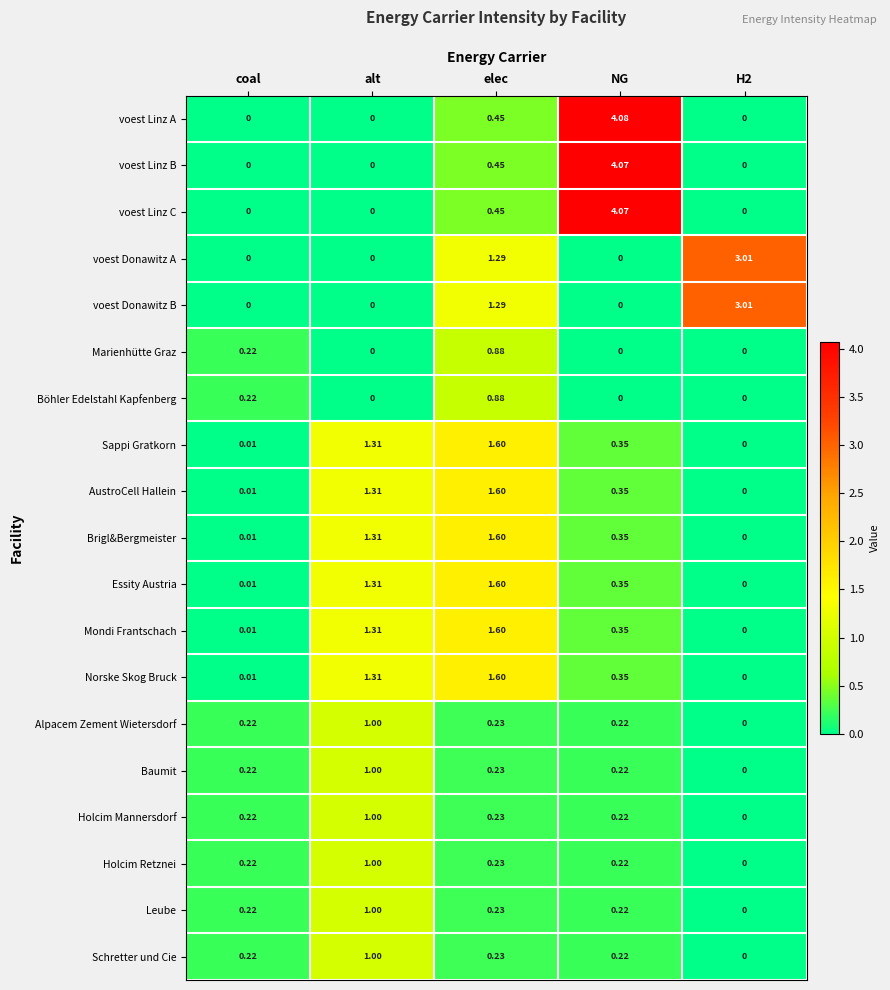

At which category does the chart reach its peak across all series?

NG